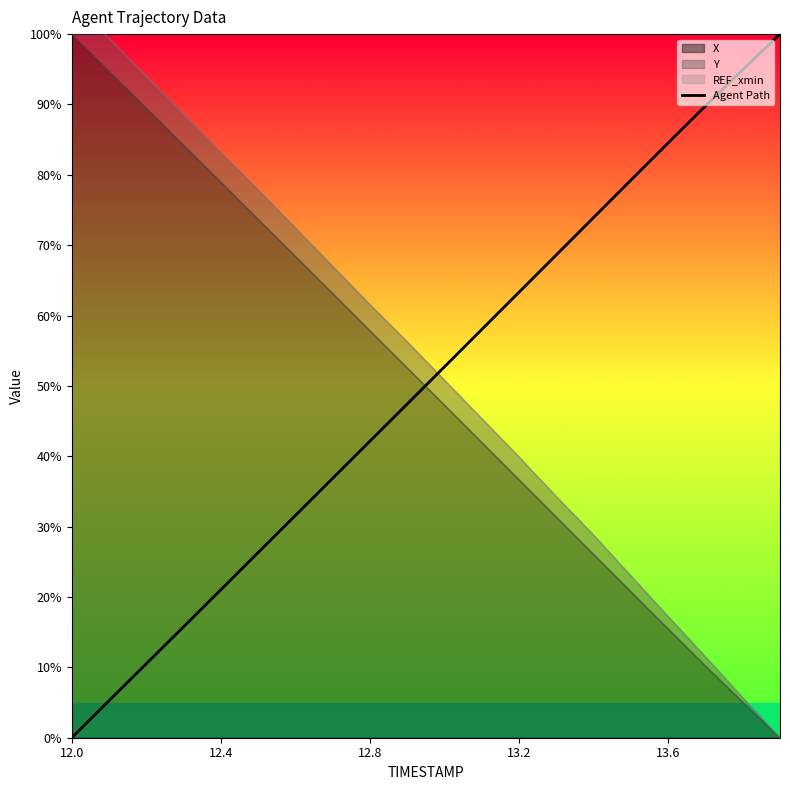

The value at 13 is 90.7. True or false?

False